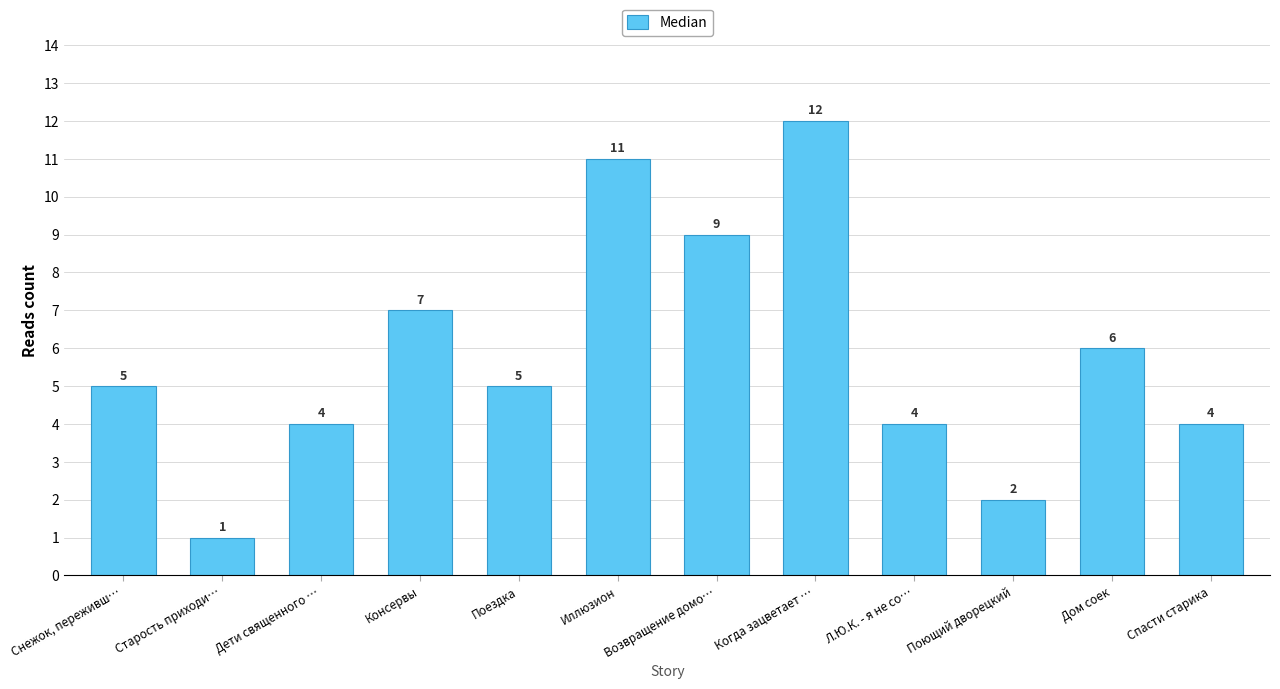

Does the chart contain stacked bars?

No